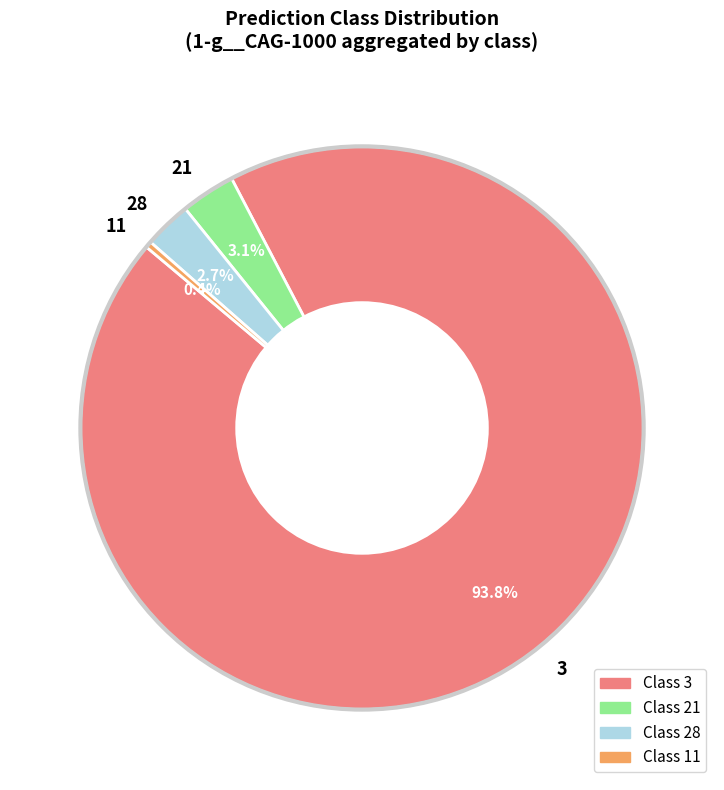

To the nearest percent, what is the difference between the largest and smallest slice percentages?

93%